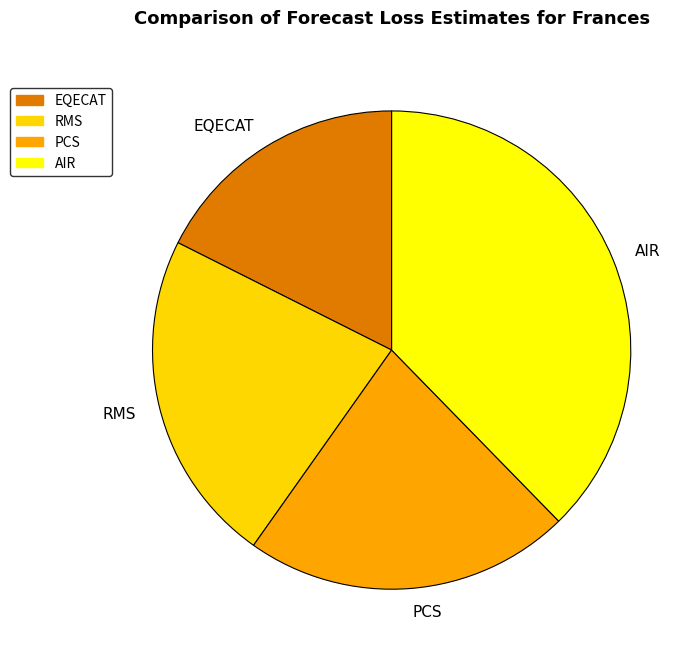

Between EQECAT and PCS, which is larger?

PCS